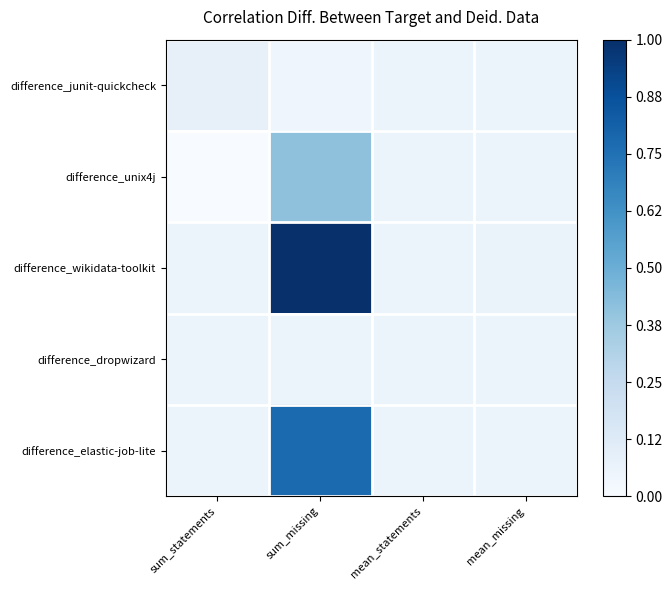

Which series has the largest range (max minus min)?

difference_wikidata-toolkit